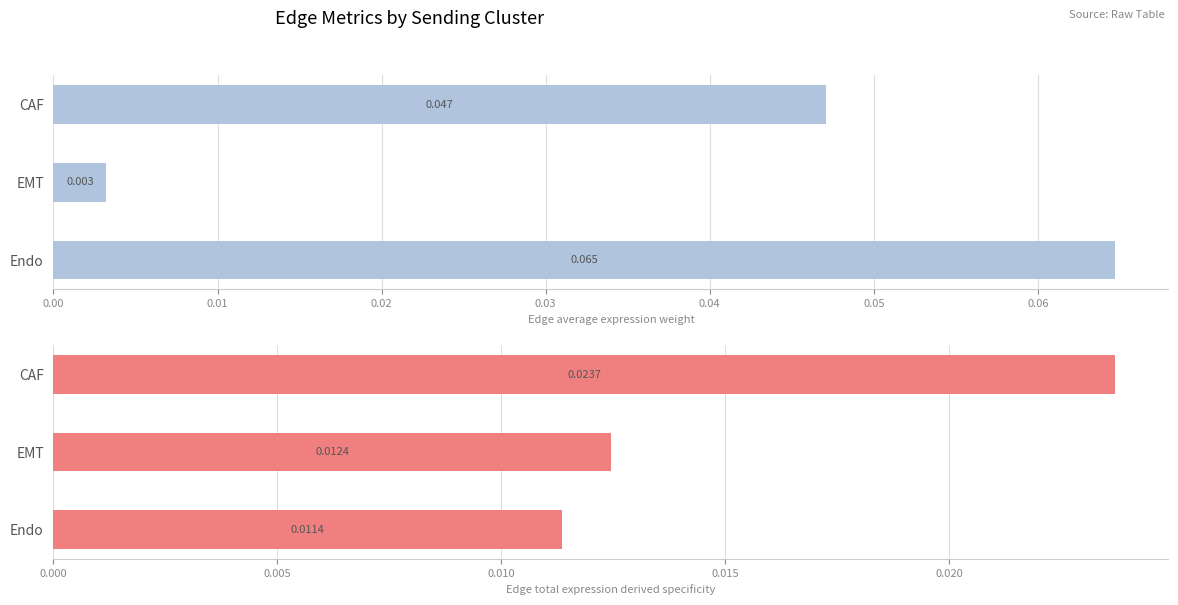

Reading right to left, transcribe all the data shown in this chart.

Edge average expression weight: 0.1	0.0	0.0
Edge total expression derived specificity: 0.0	0.0	0.0